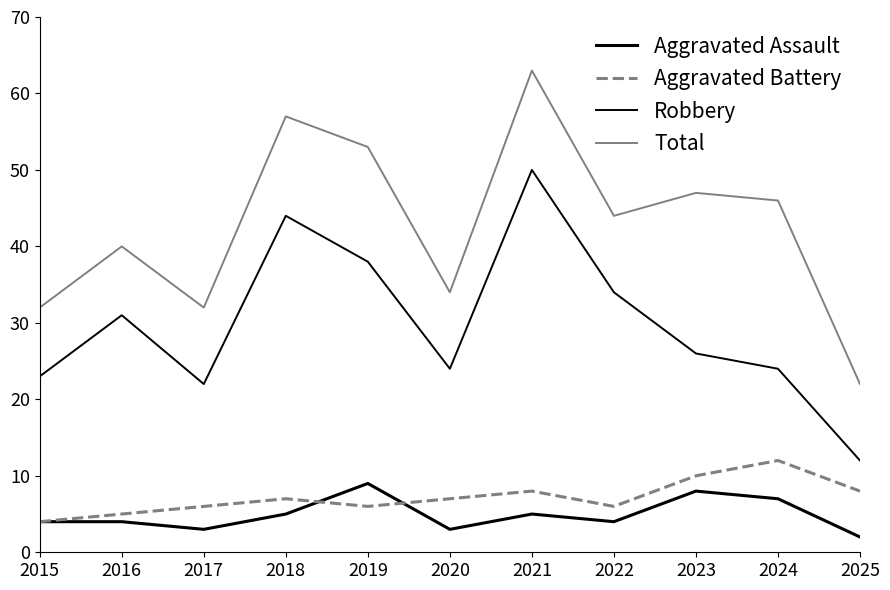

Does the chart display data point markers on the line(s)?

No